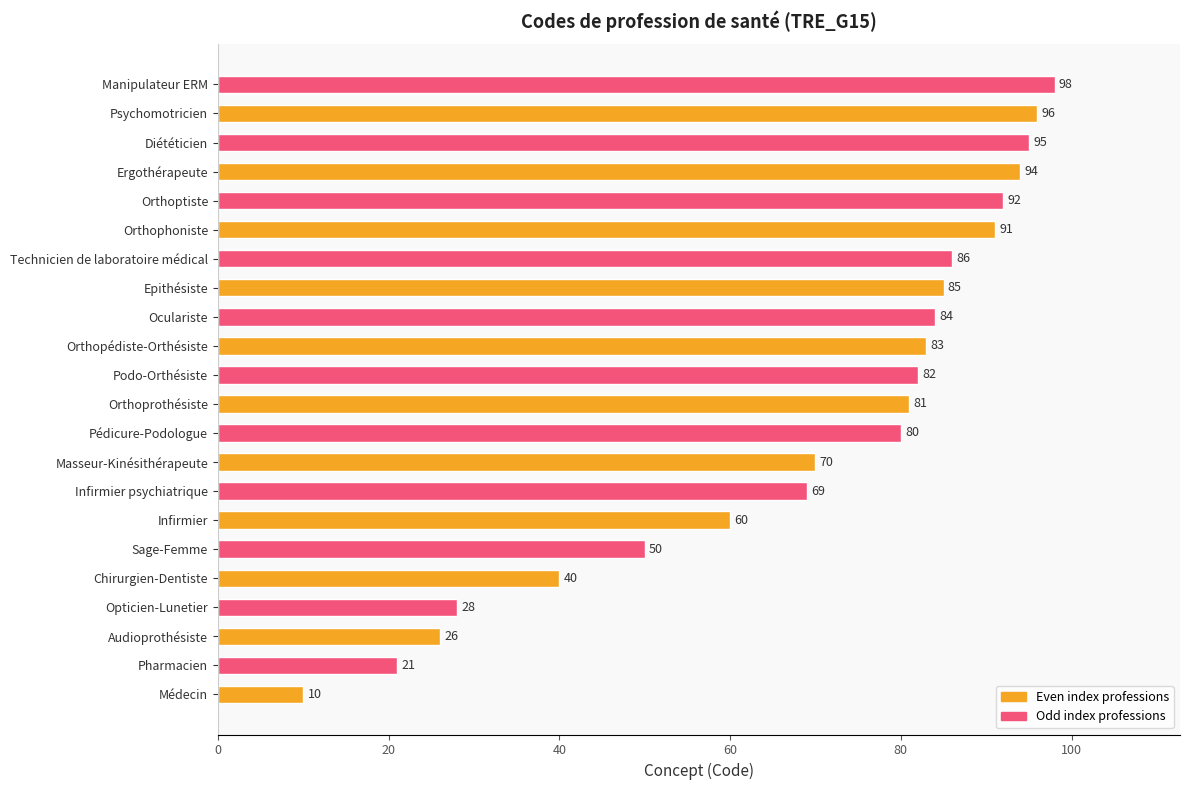

The value at Manipulateur ERM is 148. True or false?

False